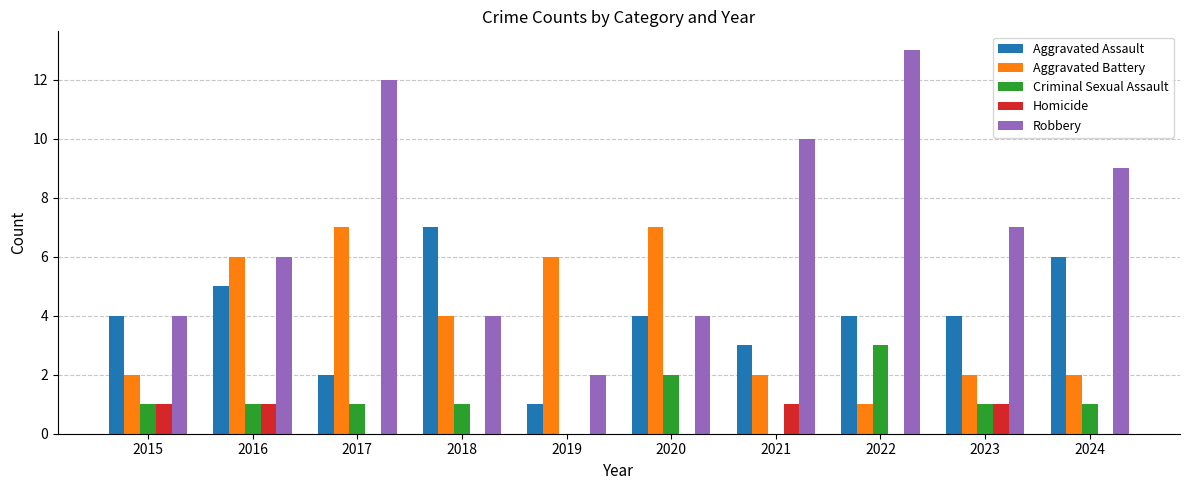

The Aggravated Assault series shows 7 at 2022. True or false?

False